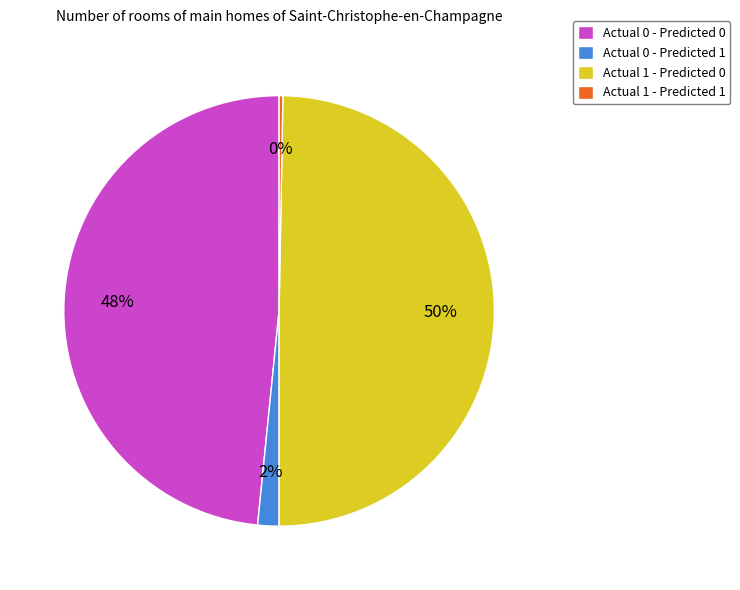

Is the sum of Actual 1 - Predicted 0 and Actual 0 - Predicted 1 greater than half?

Yes